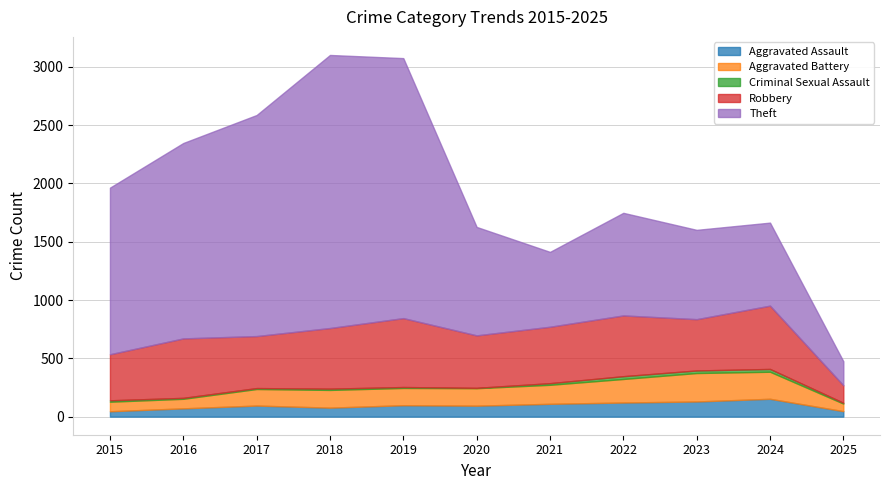

At how many categories does at least one series exceed 575?

10